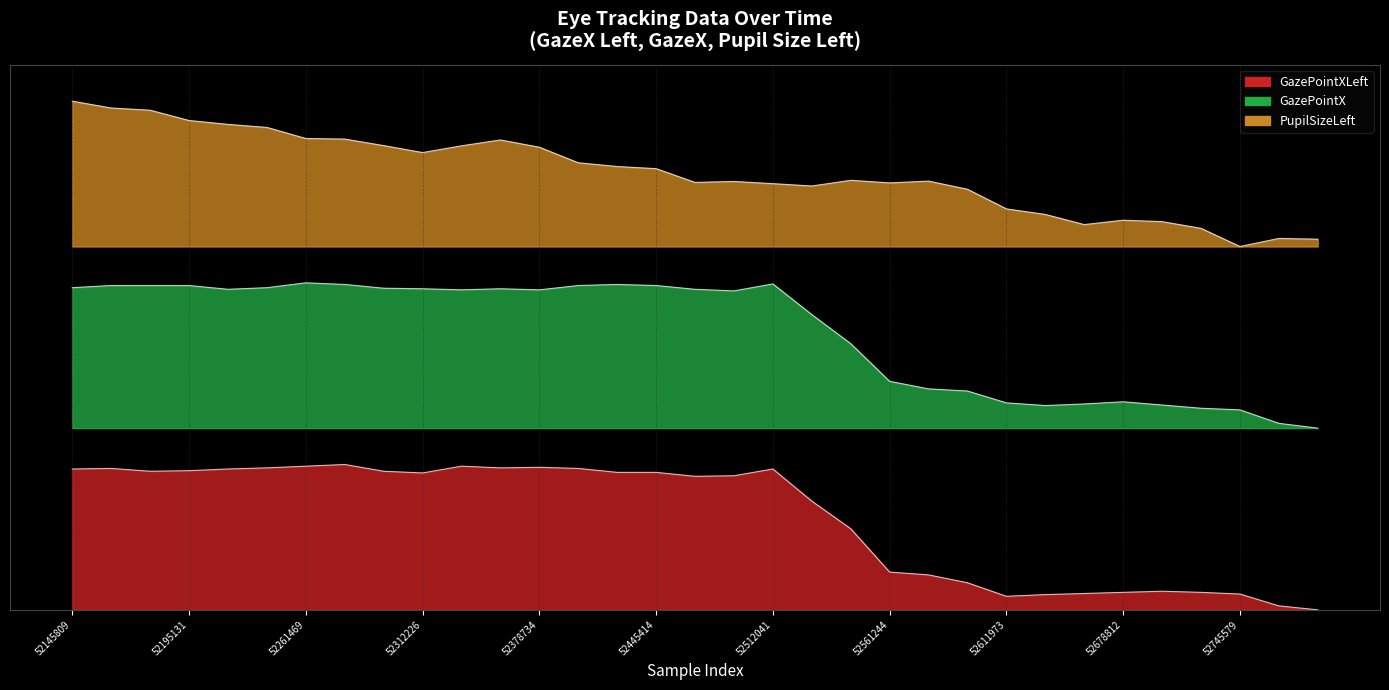

What is the value of the PupilSizeLeft point at the 2nd from the left?

1.0